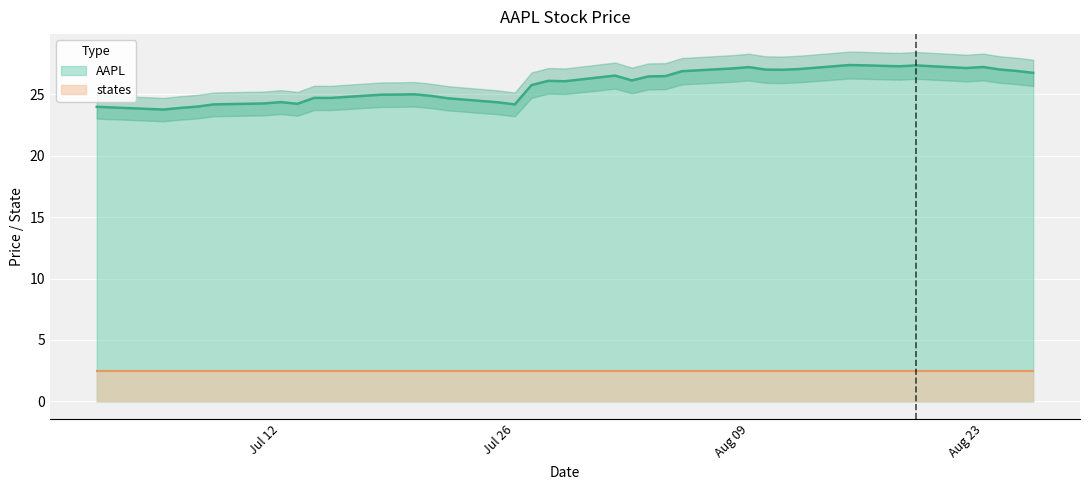

What is the sum of all values?

1032.1